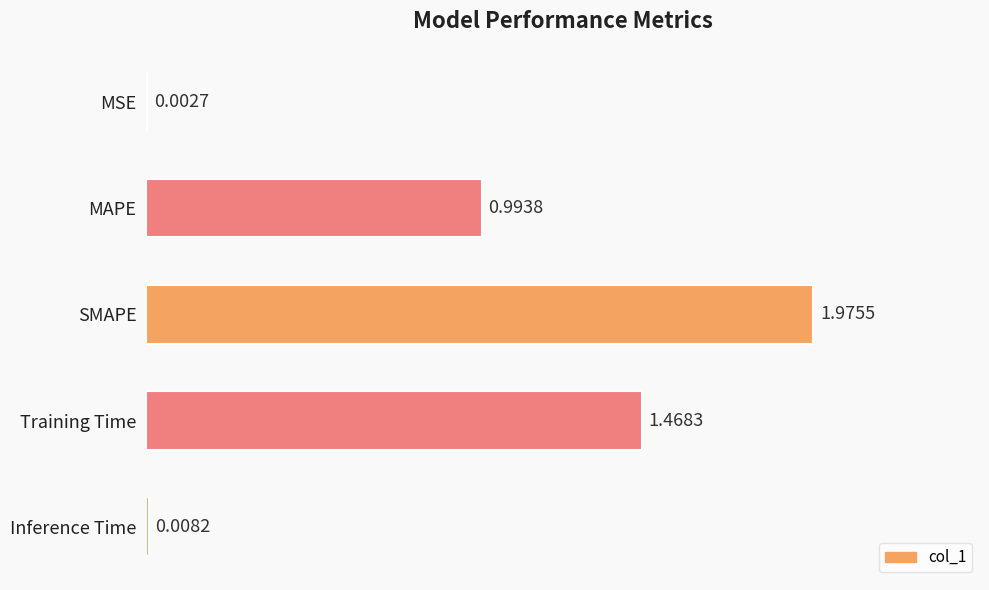

What is the sum of the values at Training Time and MAPE?

2.5